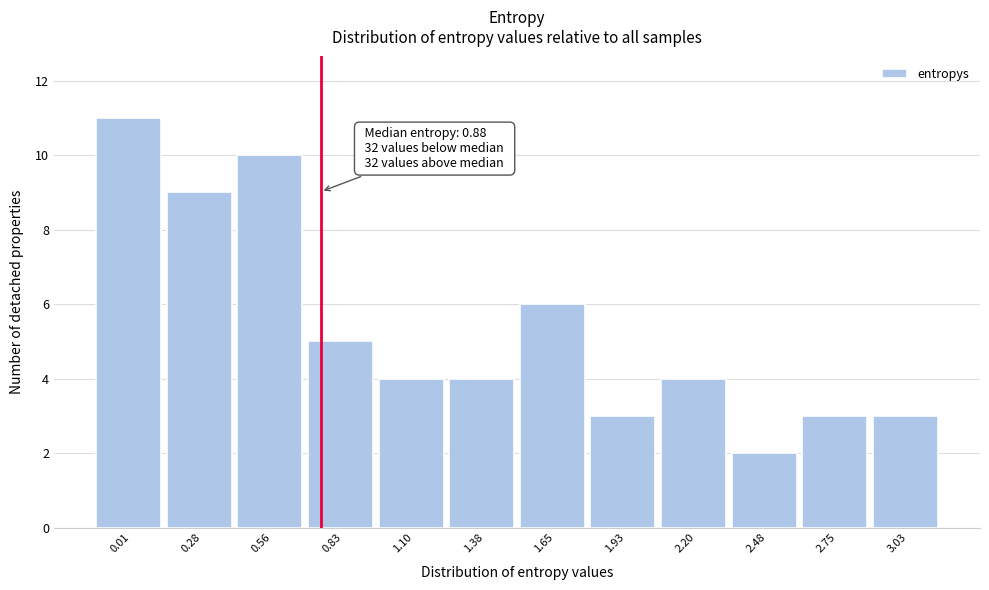

Reading left to right, extract all data points from this chart.

0.01=11	0.28=9	0.56=10	0.83=5	1.10=4	1.38=4	1.65=6	1.93=3	2.20=4	2.48=2	2.75=3	3.03=3